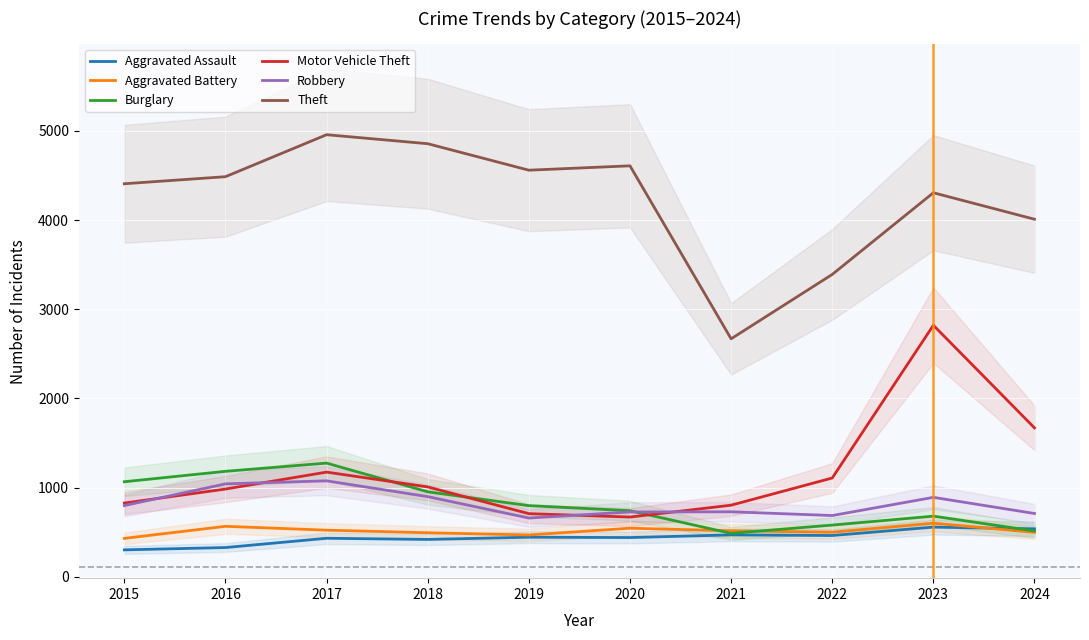

What is the difference between the second highest and minimum values in the Aggravated Assault series?

236